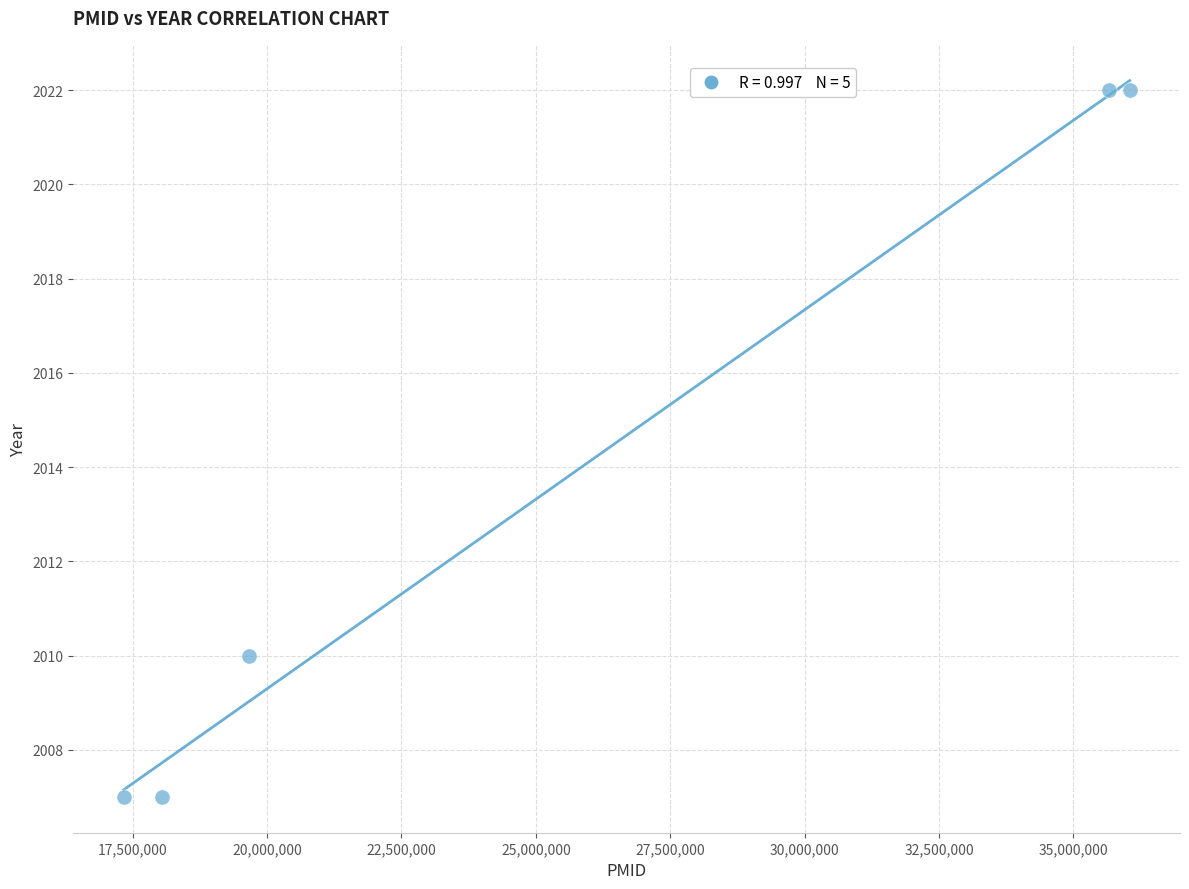

What is the average X value?

25351973